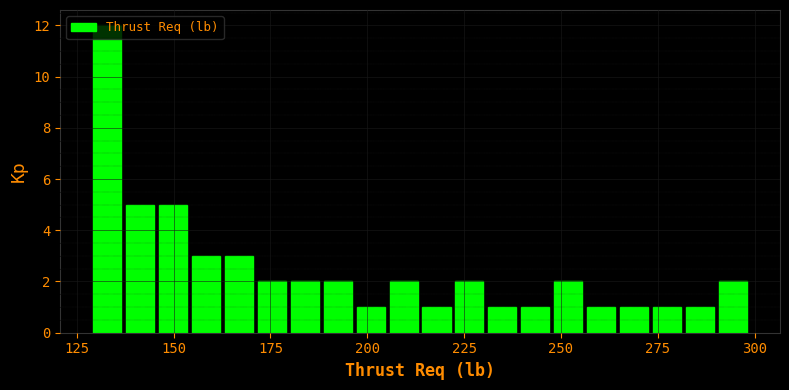

Around what value on the x-axis is the tallest bar? Give the approximate position of its centre, as read against the axis.

135